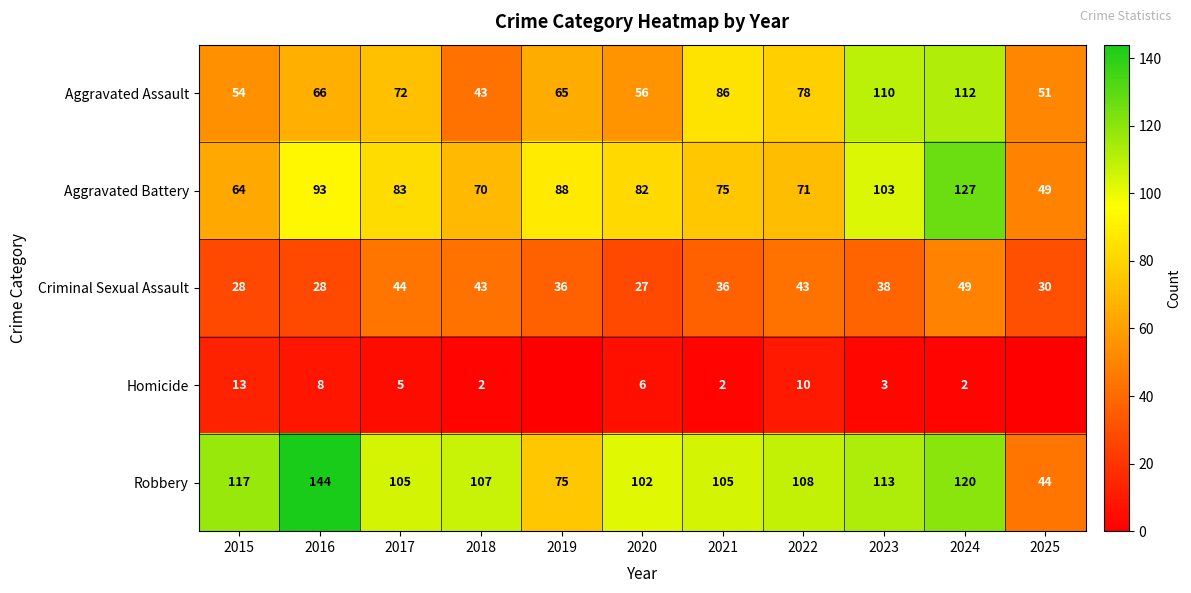

Read the Aggravated Assault value at 2022, to the nearest 5.

80